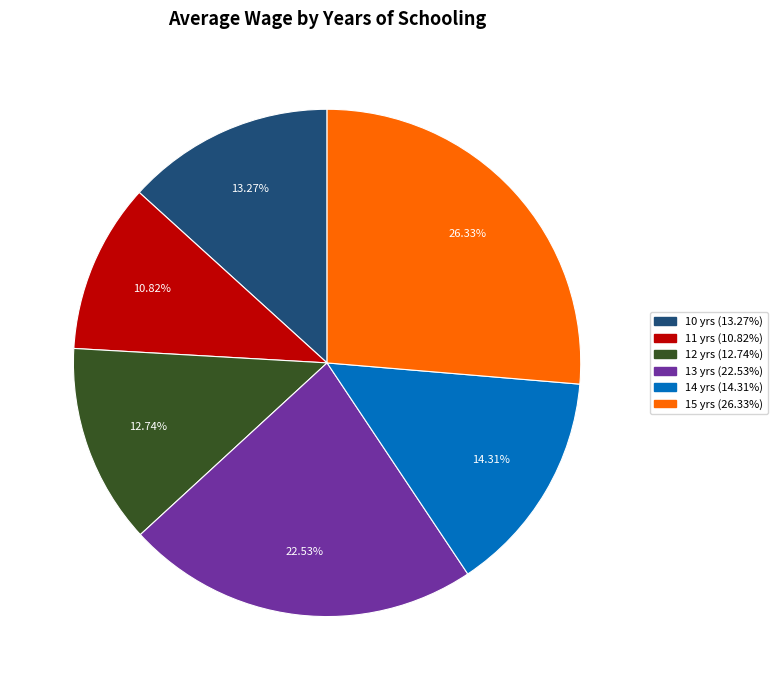

Is there a majority slice in this chart?

No